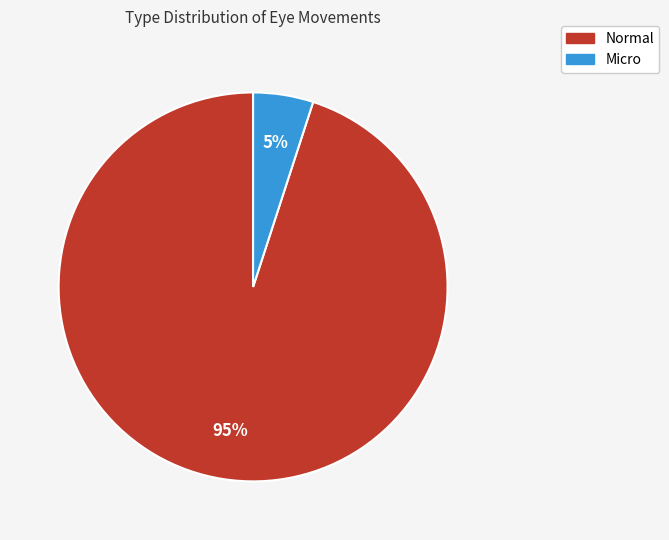

Approximately how many times larger is the value at Normal compared to Micro?

19.0